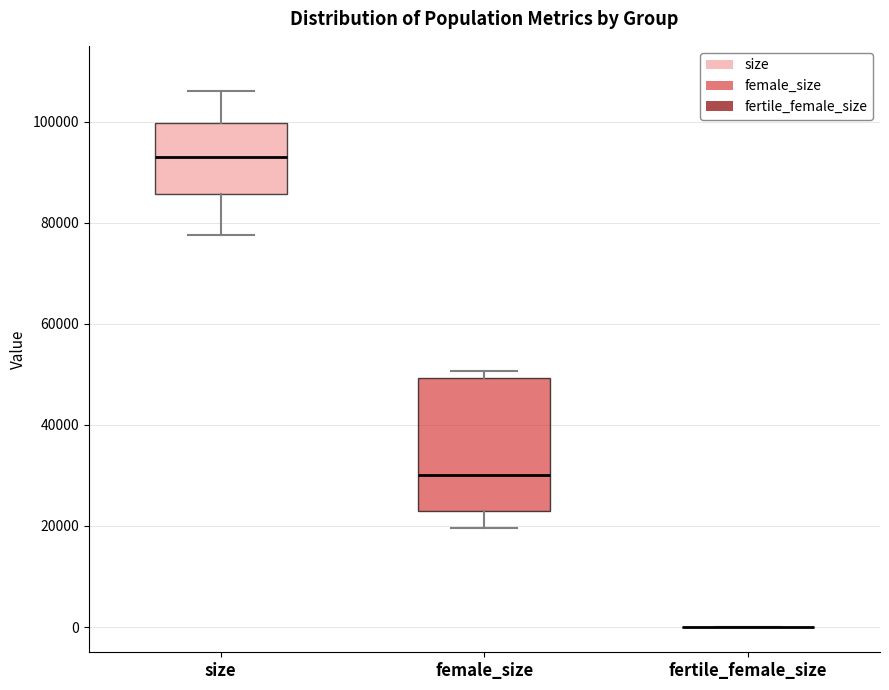

Reading left to right, transcribe this box plot: for each box, give where its median line is, the range the box spans, and where its two whiskers end, as read against the y-axis. The values are not printed on the chart, so give them approximately, as read against the axis.

size: median 94000, box 86000 to 100000, whiskers 78000 to 106000
female_size: median 30000, box 22000 to 50000, whiskers 20000 to 50000 (just above the box's upper edge)
fertile_female_size: box collapsed to a line at 0, whiskers 0 to 0